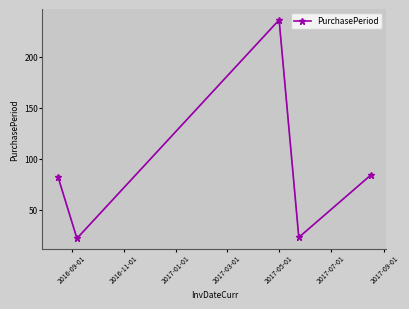

How many interior local valleys (lower than both neighbors) does the data have?

2